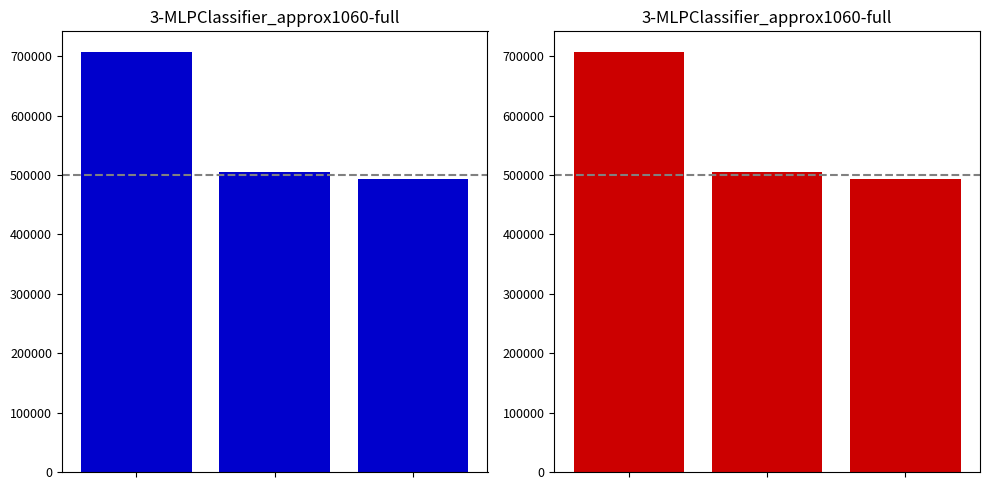

What is the value of the 1st bar from the left?

706589